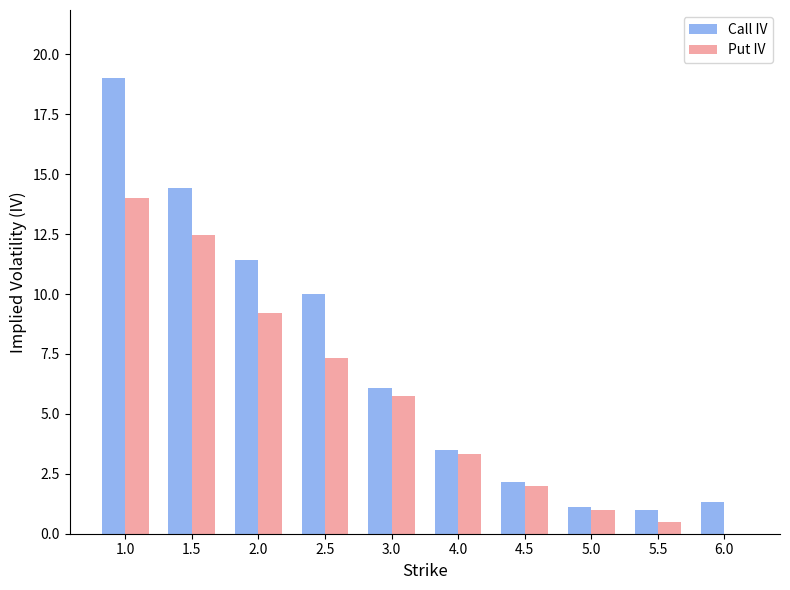

How many data points does each series have?

10